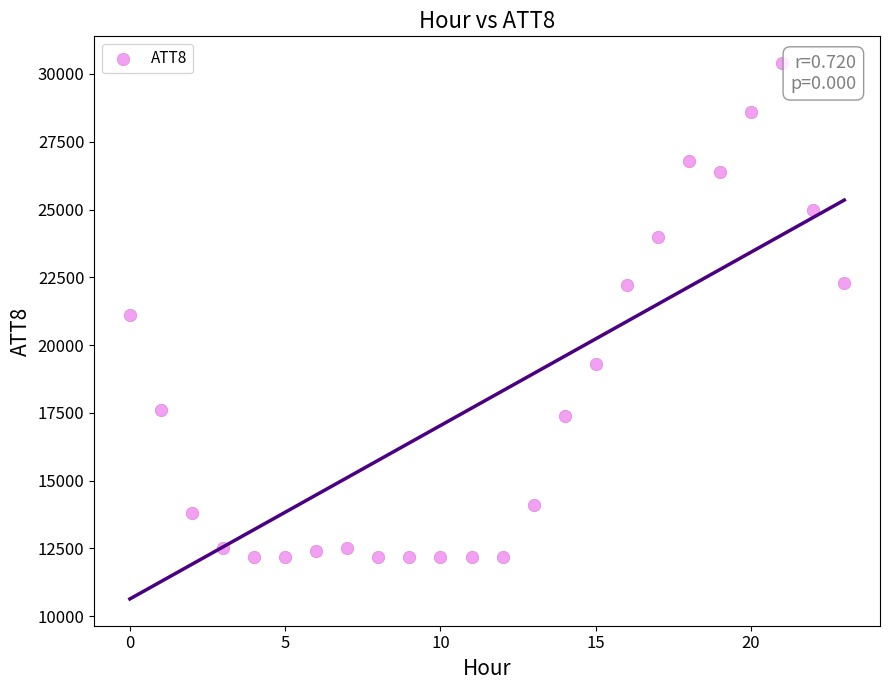

What is the range of Y values (max minus min)?

18200